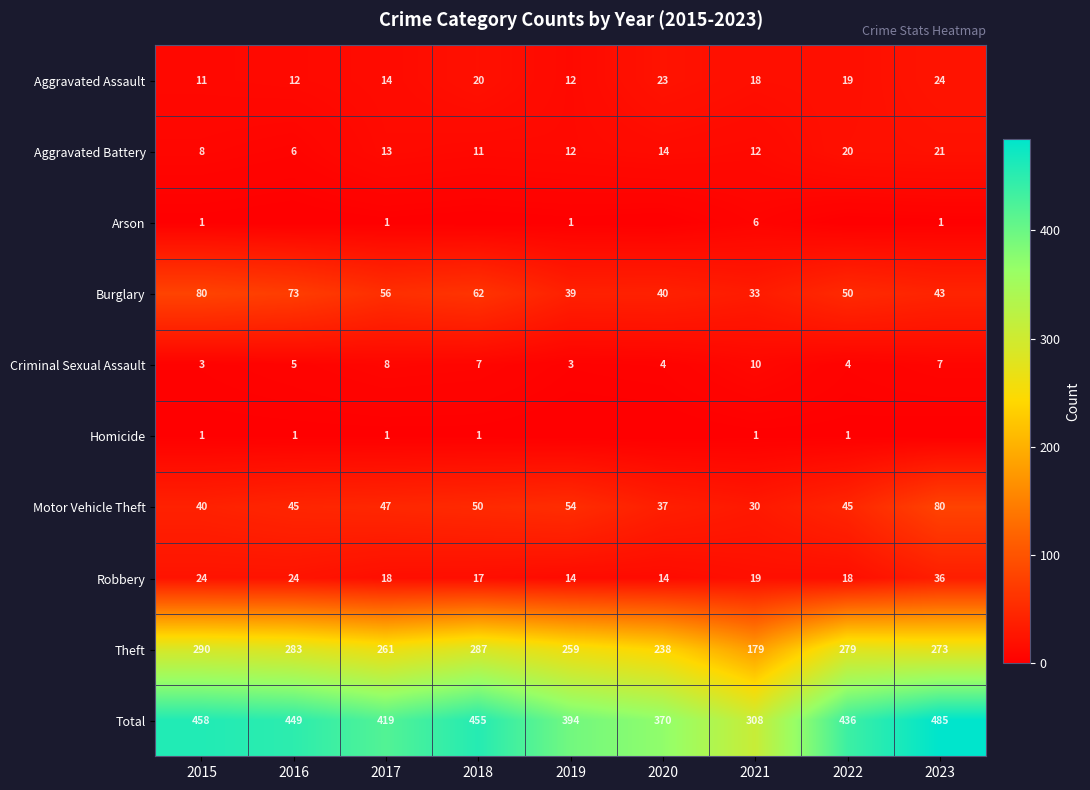

Rank the categories by Burglary value from lowest to highest.

2021, 2019, 2020, 2023, 2022, 2017, 2018, 2016, 2015